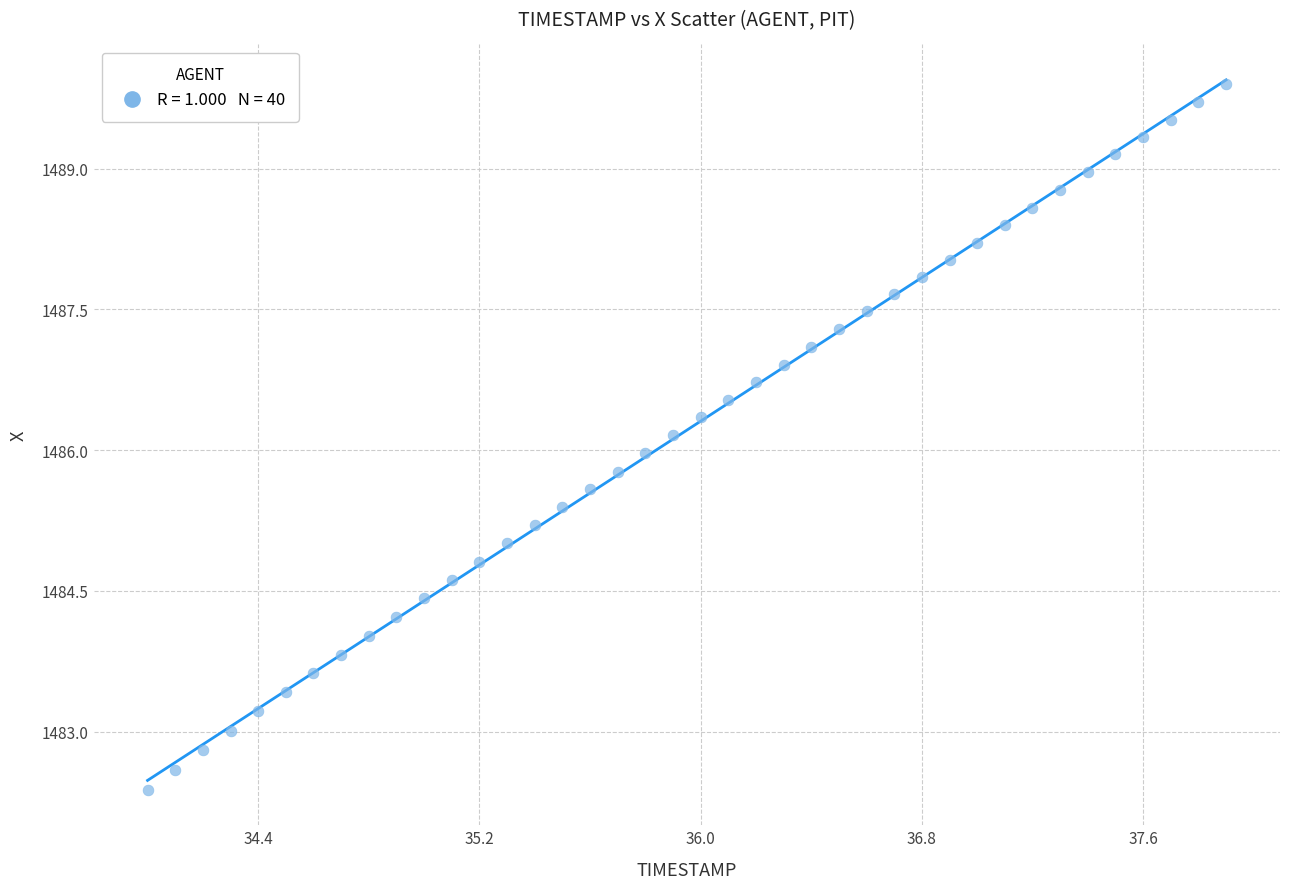

What is the range of Y values (max minus min)?

7.5